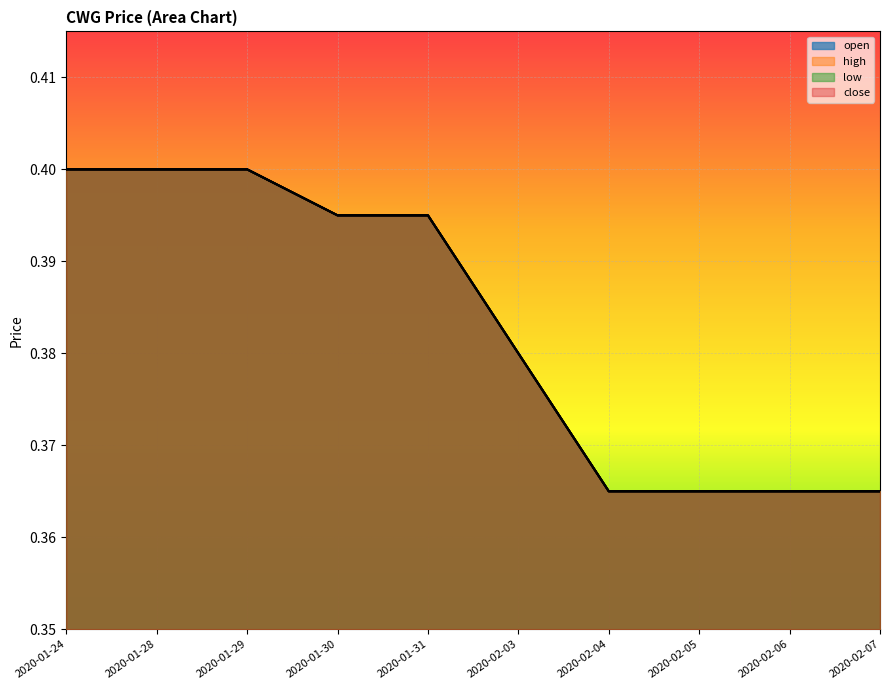

True or false: low has more than 1 points higher than both neighbors.

False